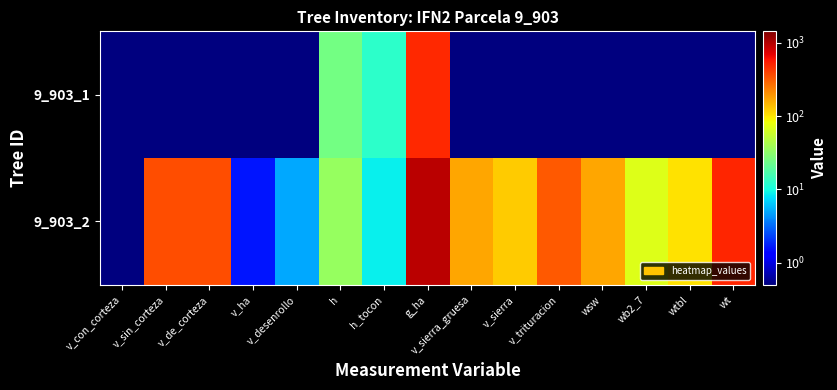

Count the number of categories in the chart.

15